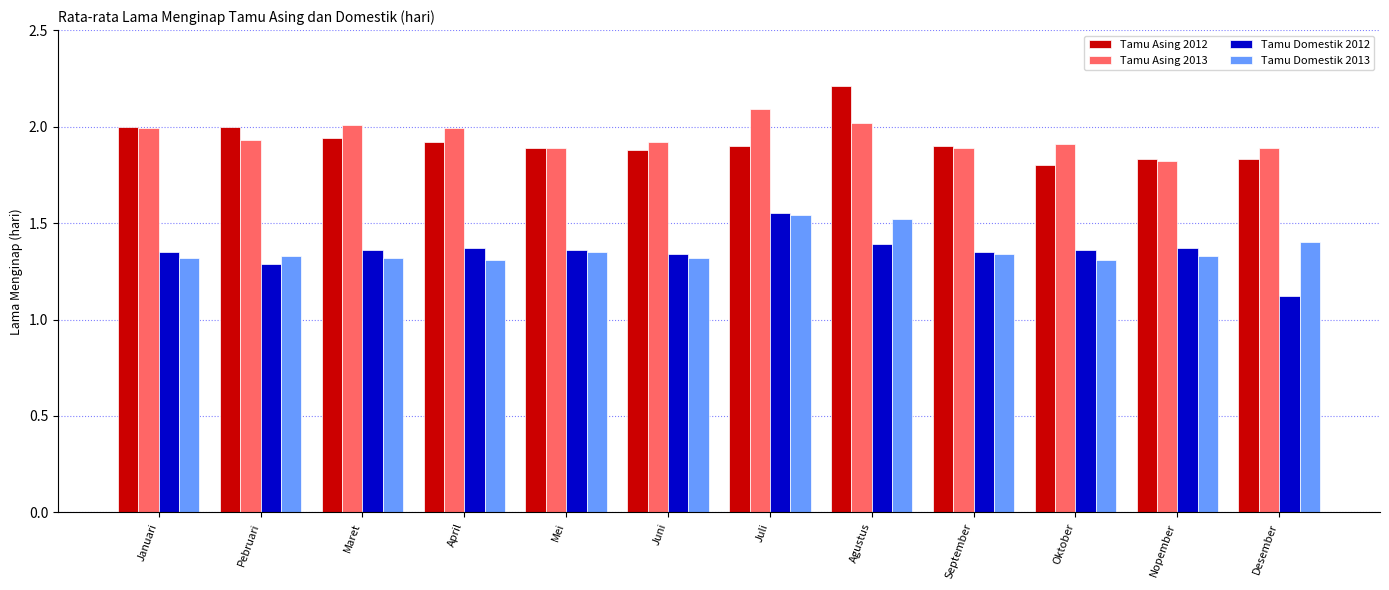

The value of Tamu Asing 2012 at Mei is 1.9. True or false?

True